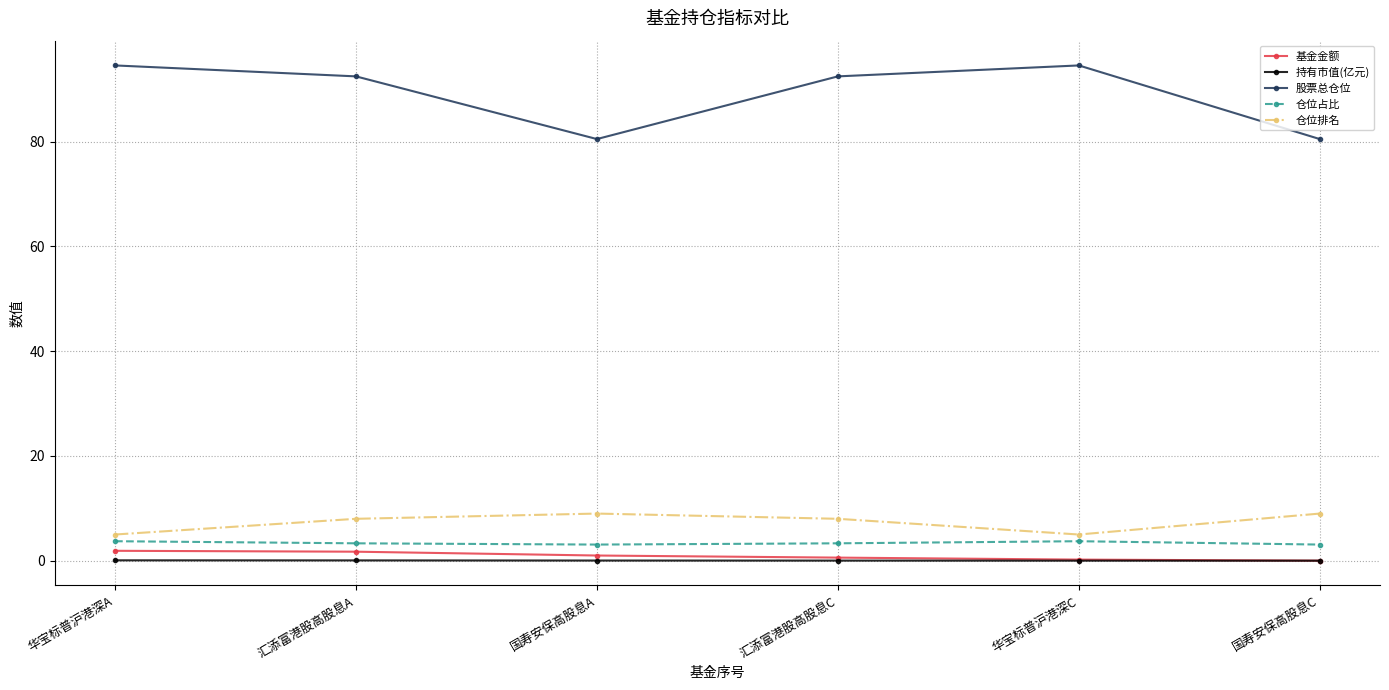

Rank the series at 国寿安保高股息A from highest to lowest value.

股票总仓位, 仓位排名, 仓位占比, 基金金额, 持有市值(亿元)